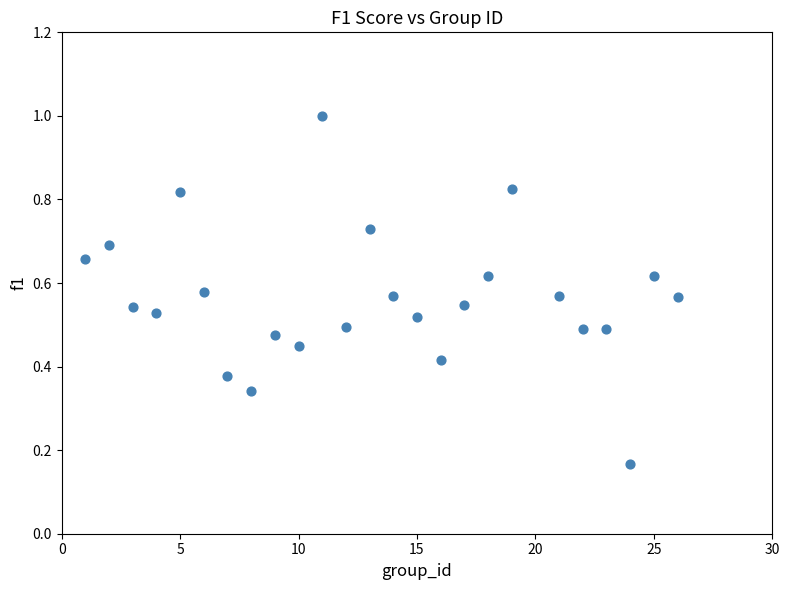

What is the range of X values (max minus min)?

25.0